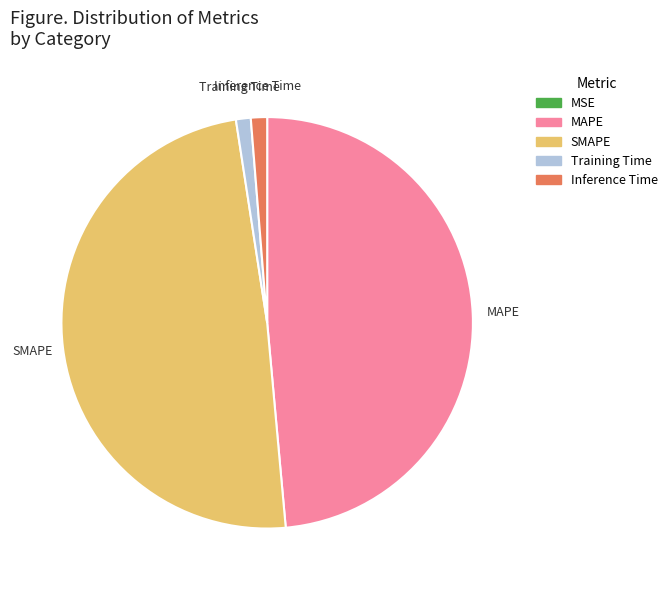

Does MAPE account for over 50% of the chart?

No